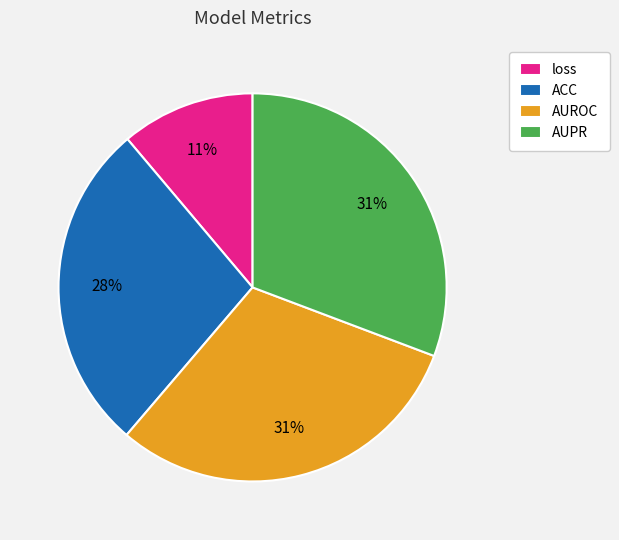

To the nearest percent, what is the difference between the largest and smallest slice percentages?

20%